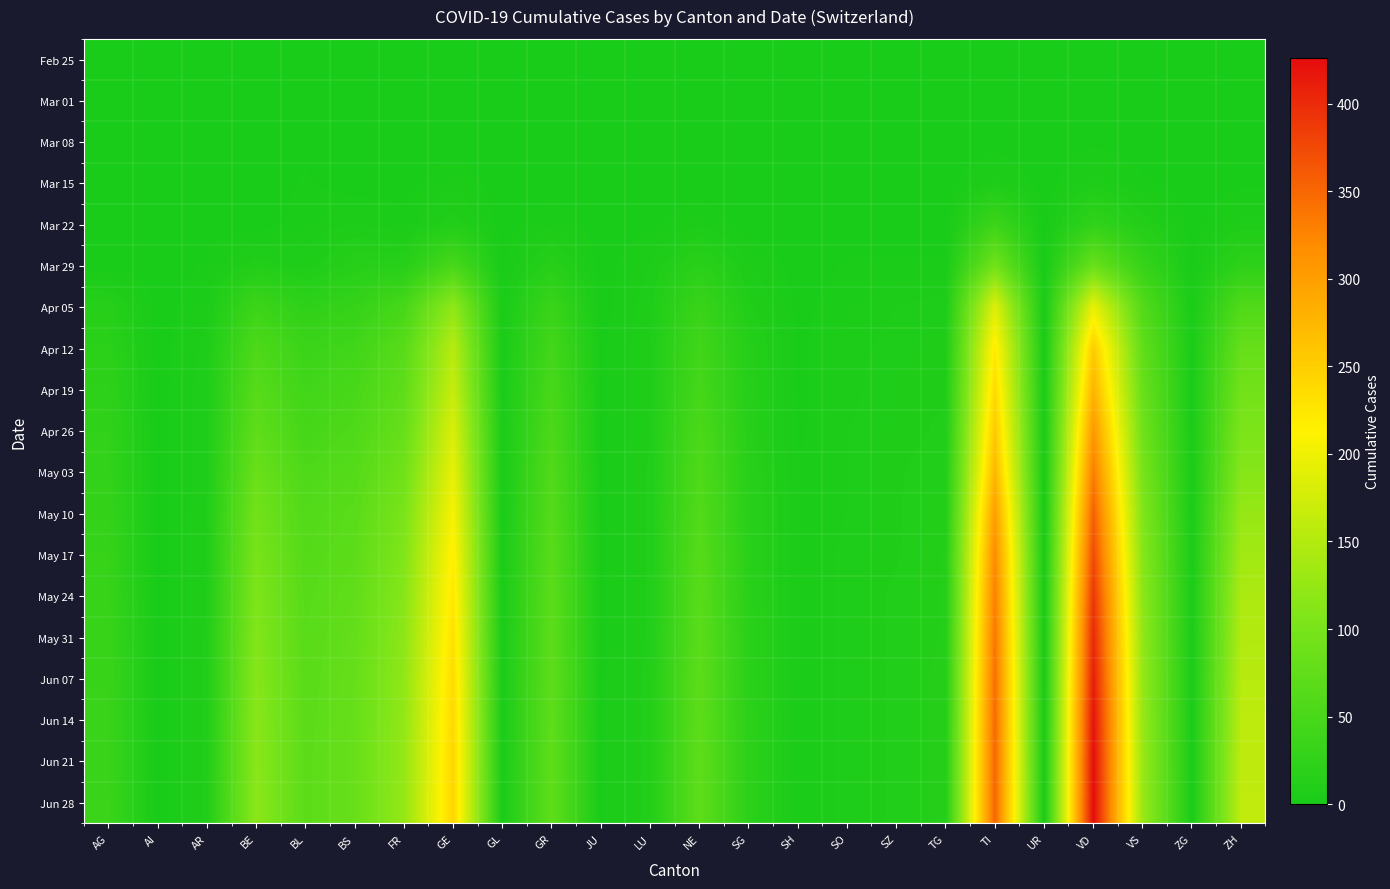

Reading right to left, list all the values displayed in this chart.

Feb 25: ZH=0	ZG=0	VS=0	VD=0	UR=0	TI=0	TG=0	SZ=0	SO=0	SH=0	SG=0	NE=0	LU=0	JU=0	GR=0	GL=0	GE=0	FR=0	BS=0	BL=0	BE=0	AR=0	AI=0	AG=0
Mar 01: ZH=0	ZG=0	VS=0	VD=0	UR=0	TI=0	TG=0	SZ=0	SO=0	SH=0	SG=0	NE=0	LU=0	JU=0	GR=0	GL=0	GE=0	FR=0	BS=0	BL=0	BE=0	AR=0	AI=0	AG=0
Mar 08: ZH=0	ZG=0	VS=0	VD=1	UR=0	TI=0	TG=0	SZ=0	SO=0	SH=0	SG=0	NE=0	LU=0	JU=0	GR=0	GL=0	GE=0	FR=0	BS=0	BL=1	BE=0	AR=0	AI=0	AG=0
Mar 15: ZH=1	ZG=0	VS=2	VD=6	UR=0	TI=6	TG=0	SZ=0	SO=0	SH=0	SG=0	NE=0	LU=0	JU=0	GR=0	GL=0	GE=4	FR=0	BS=0	BL=2	BE=0	AR=0	AI=0	AG=0
Mar 22: ZH=6	ZG=0	VS=11	VD=25	UR=0	TI=37	TG=0	SZ=0	SO=0	SH=0	SG=0	NE=4	LU=1	JU=0	GR=4	GL=0	GE=10	FR=3	BS=5	BL=3	BE=0	AR=0	AI=0	AG=1
Mar 29: ZH=22	ZG=1	VS=31	VD=83	UR=0	TI=93	TG=2	SZ=2	SO=2	SH=0	SG=5	NE=18	LU=5	JU=0	GR=15	GL=1	GE=49	FR=15	BS=15	BL=6	BE=10	AR=2	AI=0	AG=0
Apr 05: ZH=58	ZG=2	VS=61	VD=195	UR=1	TI=185	TG=6	SZ=5	SO=3	SH=1	SG=9	NE=34	LU=7	JU=0	GR=34	GL=2	GE=121	FR=48	BS=29	BL=23	BE=37	AR=4	AI=0	AG=14
Apr 12: ZH=80	ZG=2	VS=75	VD=253	UR=1	TI=221	TG=8	SZ=6	SO=4	SH=1	SG=13	NE=42	LU=8	JU=1	GR=44	GL=2	GE=152	FR=66	BS=42	BL=36	BE=55	AR=6	AI=0	AG=19
Apr 19: ZH=93	ZG=2	VS=83	VD=278	UR=1	TI=238	TG=8	SZ=7	SO=4	SH=1	SG=14	NE=46	LU=8	JU=1	GR=50	GL=2	GE=165	FR=73	BS=50	BL=42	BE=64	AR=7	AI=0	AG=22
Apr 26: ZH=103	ZG=2	VS=91	VD=307	UR=1	TI=256	TG=9	SZ=7	SO=5	SH=1	SG=15	NE=53	LU=8	JU=1	GR=54	GL=2	GE=182	FR=81	BS=57	BL=47	BE=74	AR=7	AI=0	AG=25
May 03: ZH=112	ZG=2	VS=99	VD=331	UR=1	TI=275	TG=10	SZ=8	SO=5	SH=2	SG=16	NE=57	LU=9	JU=1	GR=59	GL=2	GE=194	FR=91	BS=63	BL=56	BE=84	AR=7	AI=0	AG=26
May 10: ZH=126	ZG=3	VS=107	VD=355	UR=1	TI=301	TG=11	SZ=8	SO=5	SH=2	SG=17	NE=60	LU=9	JU=1	GR=63	GL=2	GE=207	FR=101	BS=68	BL=60	BE=93	AR=8	AI=0	AG=28
May 17: ZH=135	ZG=3	VS=113	VD=373	UR=1	TI=319	TG=12	SZ=8	SO=6	SH=2	SG=18	NE=64	LU=9	JU=1	GR=67	GL=2	GE=218	FR=107	BS=71	BL=63	BE=99	AR=8	AI=0	AG=30
May 24: ZH=144	ZG=3	VS=118	VD=390	UR=1	TI=329	TG=12	SZ=9	SO=6	SH=2	SG=18	NE=67	LU=9	JU=1	GR=70	GL=2	GE=225	FR=113	BS=75	BL=65	BE=105	AR=8	AI=0	AG=31
May 31: ZH=149	ZG=3	VS=122	VD=401	UR=1	TI=337	TG=12	SZ=9	SO=6	SH=2	SG=19	NE=69	LU=9	JU=1	GR=71	GL=2	GE=231	FR=118	BS=78	BL=67	BE=109	AR=9	AI=0	AG=32
Jun 07: ZH=153	ZG=3	VS=125	VD=411	UR=1	TI=343	TG=13	SZ=9	SO=6	SH=2	SG=19	NE=71	LU=10	JU=1	GR=72	GL=2	GE=237	FR=121	BS=80	BL=68	BE=113	AR=9	AI=0	AG=33
Jun 14: ZH=157	ZG=3	VS=127	VD=419	UR=1	TI=347	TG=13	SZ=9	SO=6	SH=2	SG=20	NE=72	LU=10	JU=1	GR=73	GL=2	GE=240	FR=123	BS=81	BL=69	BE=115	AR=9	AI=0	AG=34
Jun 21: ZH=159	ZG=3	VS=128	VD=424	UR=1	TI=350	TG=13	SZ=9	SO=6	SH=2	SG=20	NE=73	LU=10	JU=1	GR=74	GL=2	GE=242	FR=124	BS=82	BL=70	BE=116	AR=9	AI=0	AG=34
Jun 28: ZH=160	ZG=3	VS=129	VD=426	UR=1	TI=351	TG=13	SZ=9	SO=6	SH=2	SG=20	NE=73	LU=10	JU=1	GR=74	GL=2	GE=243	FR=125	BS=82	BL=70	BE=117	AR=9	AI=0	AG=35